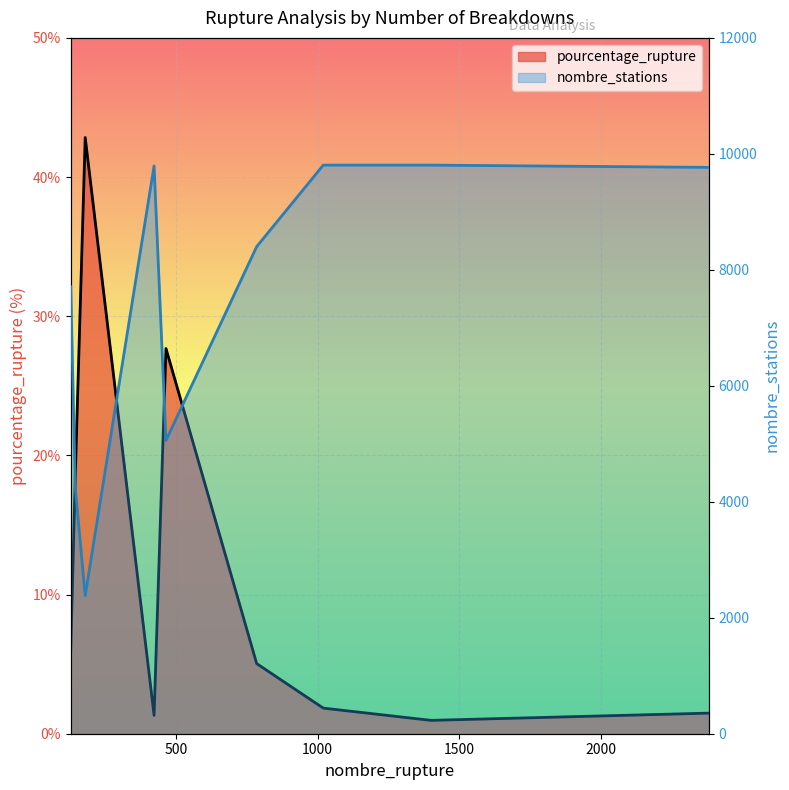

What is the difference between the maximum and second lowest values in the pourcentage_rupture series?

41.5